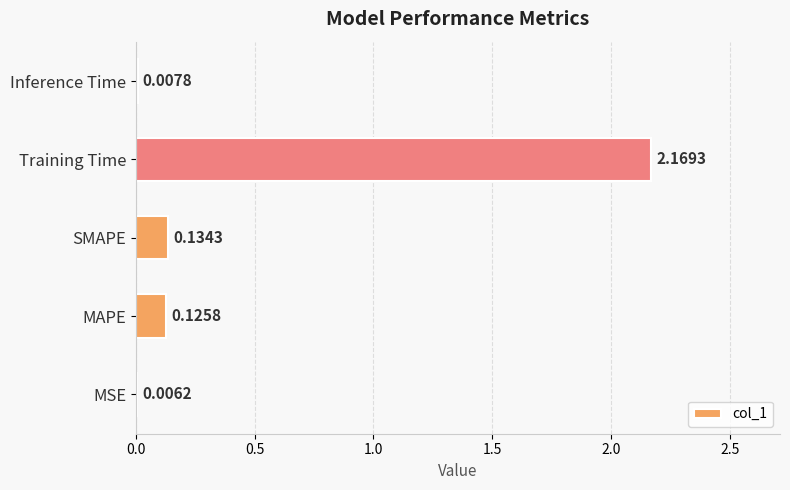

Which category has the highest value across all series?

Training Time